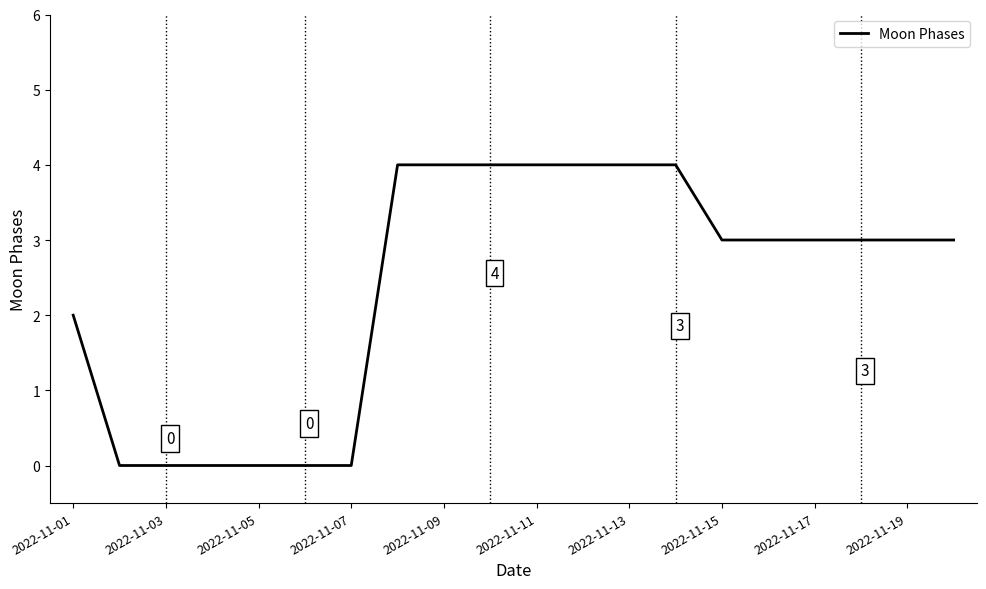

What is the difference between the maximum and minimum values?

4